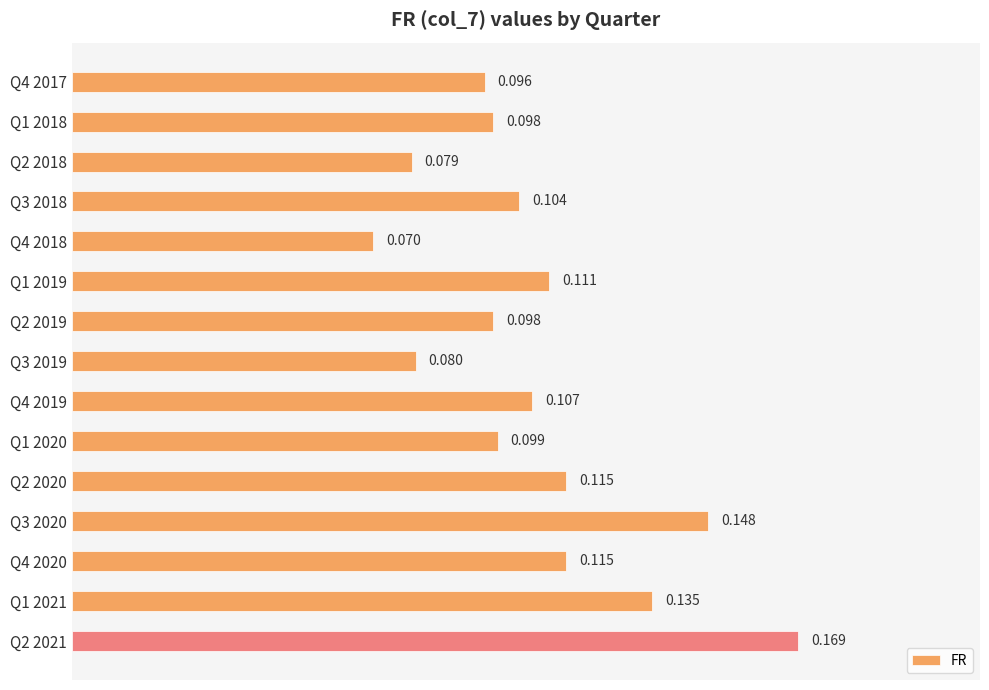

How many bars are there in total?

15